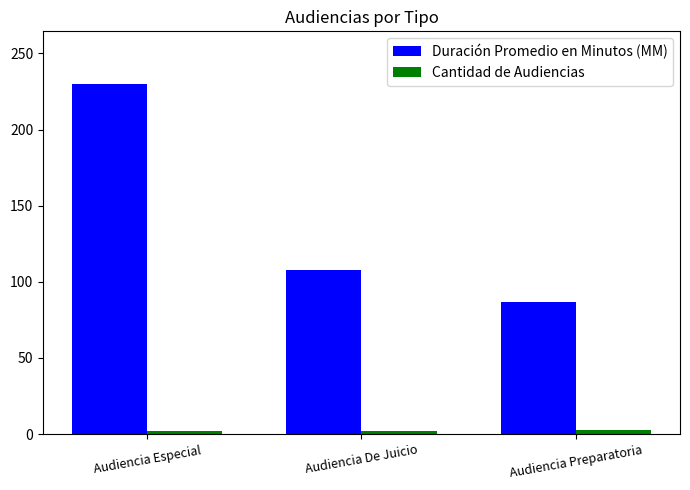

Which series has the largest range (max minus min)?

Duración Promedio en Minutos (MM)